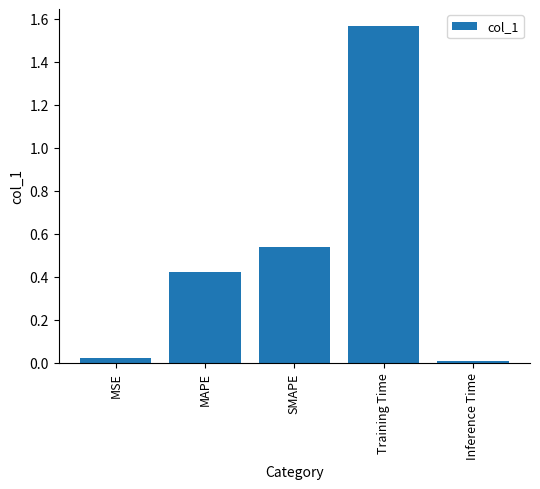

Is it true that the value at MAPE is 0.7?

False